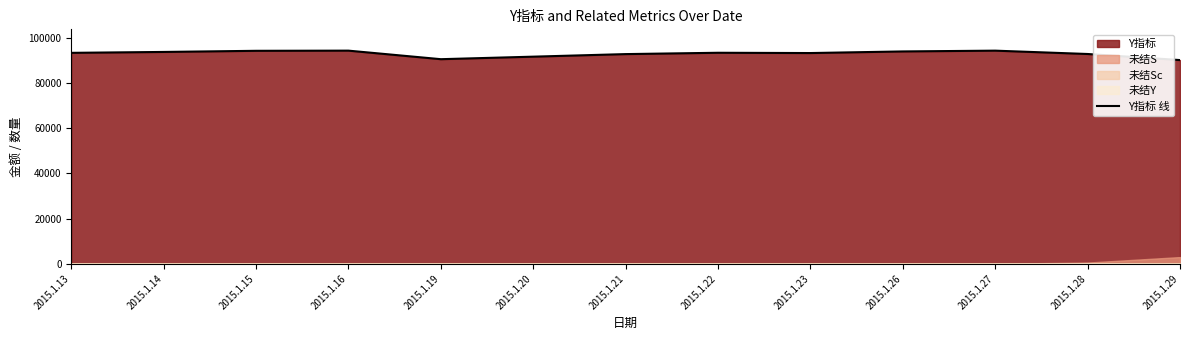

What is the value of the 6th point from the left?

91691